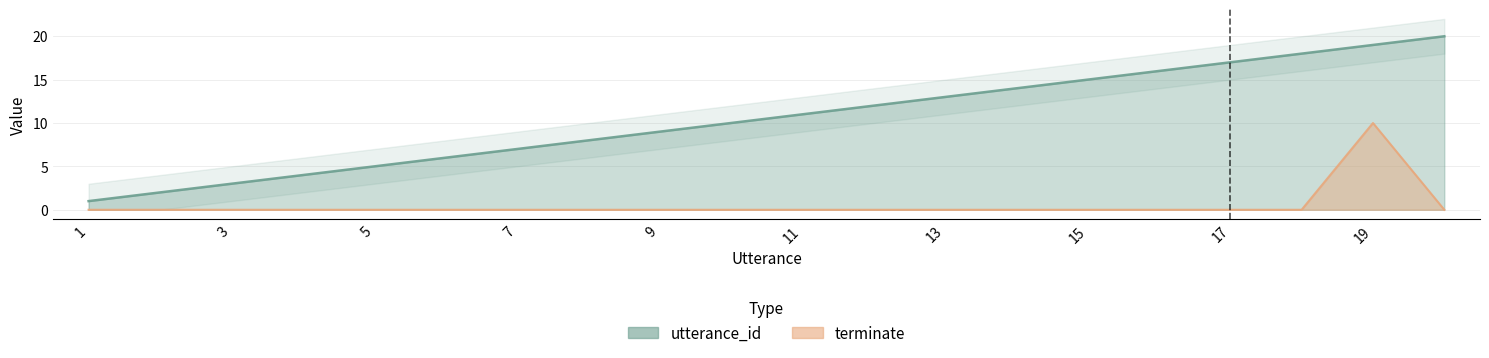

True or false: utterance_id and terminate intersect in this chart.

False